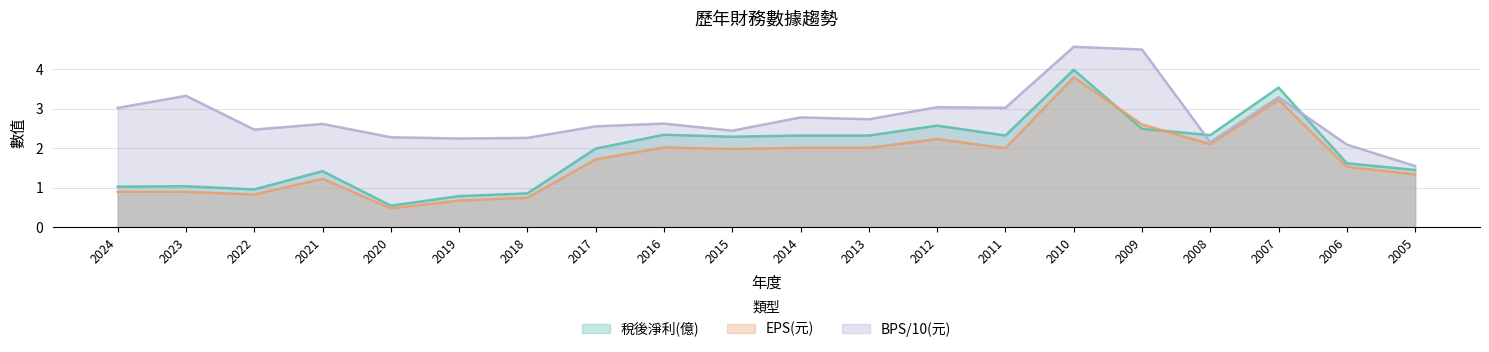

In EPS(元), how many points are lower than both neighbors (excluding endpoints)?

5